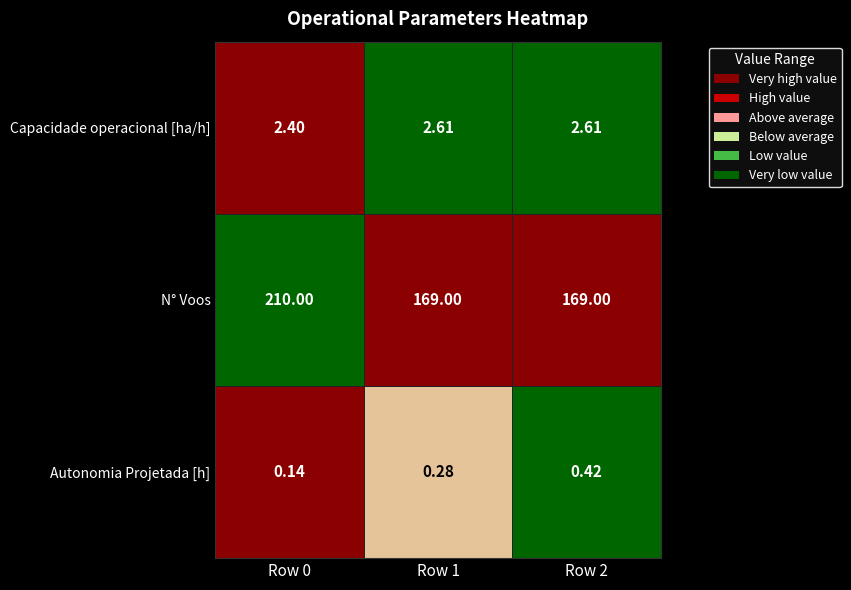

List the series in order of their peak value, highest first.

N° Voos, Capacidade operacional [ha/h], Autonomia Projetada [h]